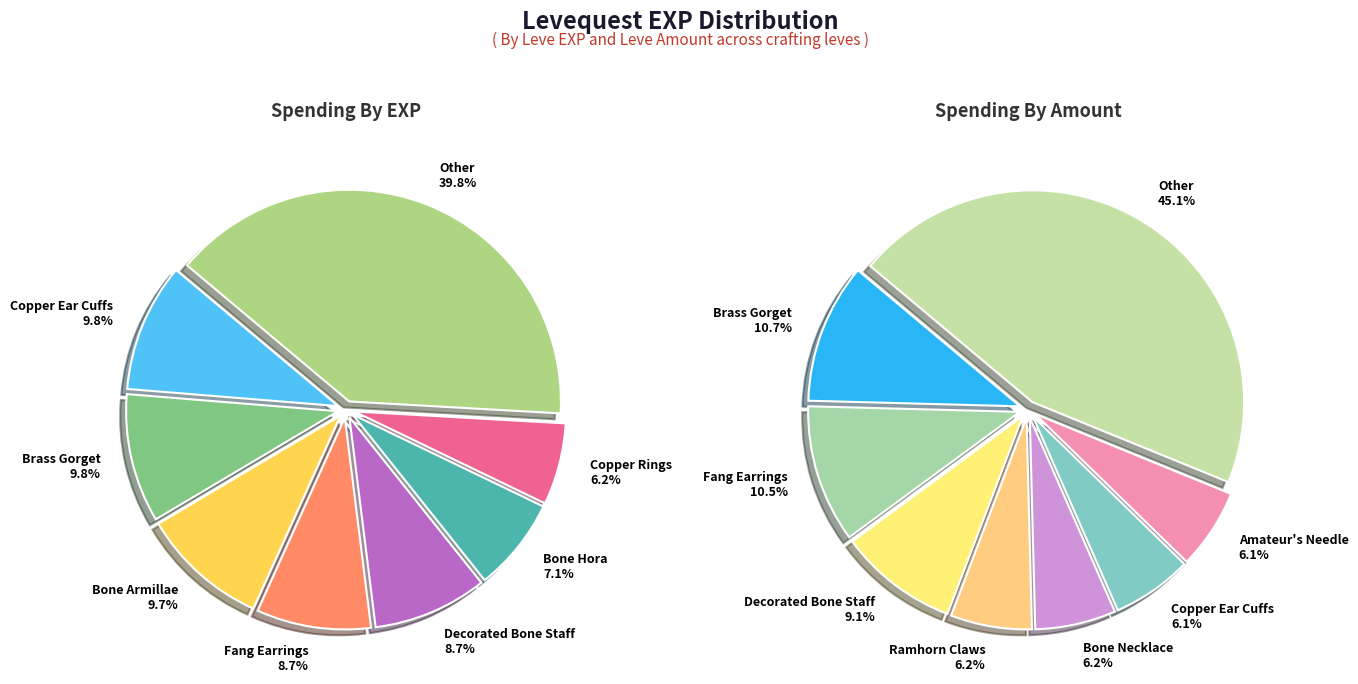

Does any single category account for the majority?

No